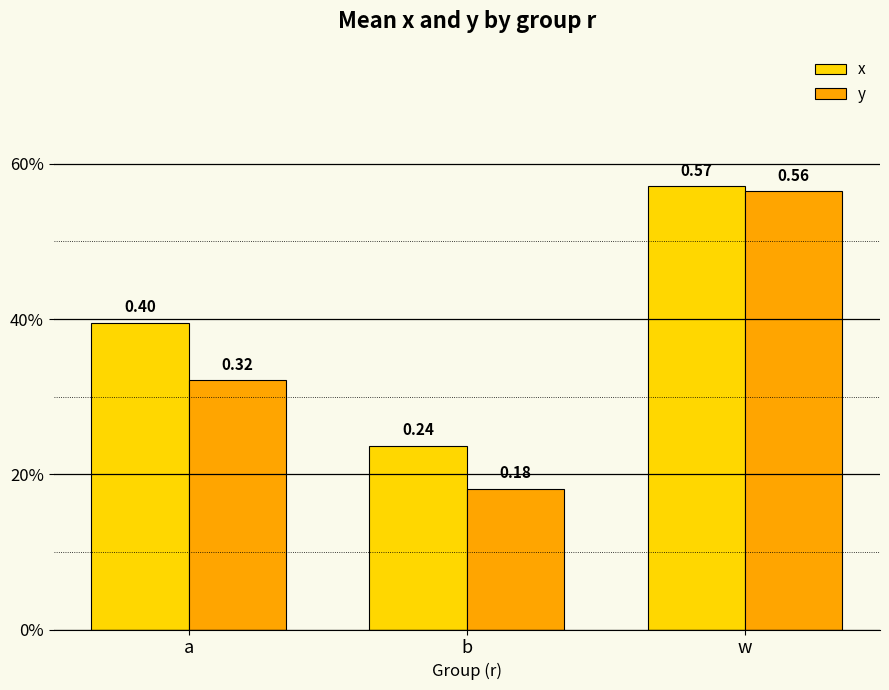

What is the highest value of the y series?

0.6